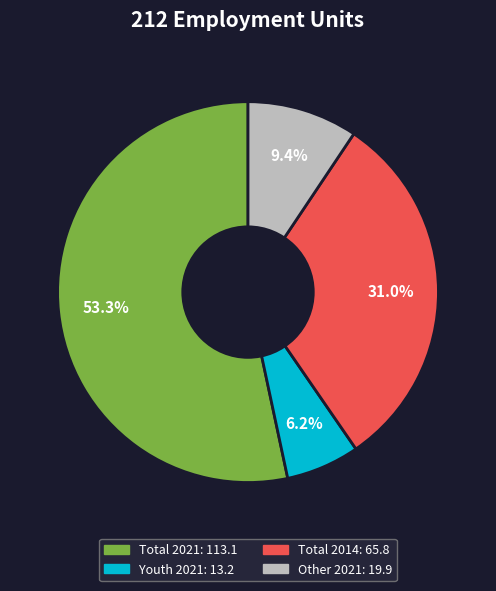

Is there a majority slice in this chart?

Yes